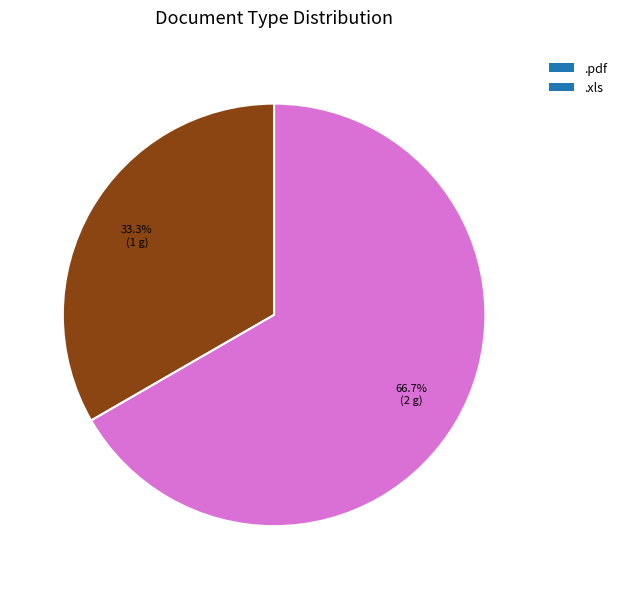

To the nearest percent, what portion does .xls represent?

67%